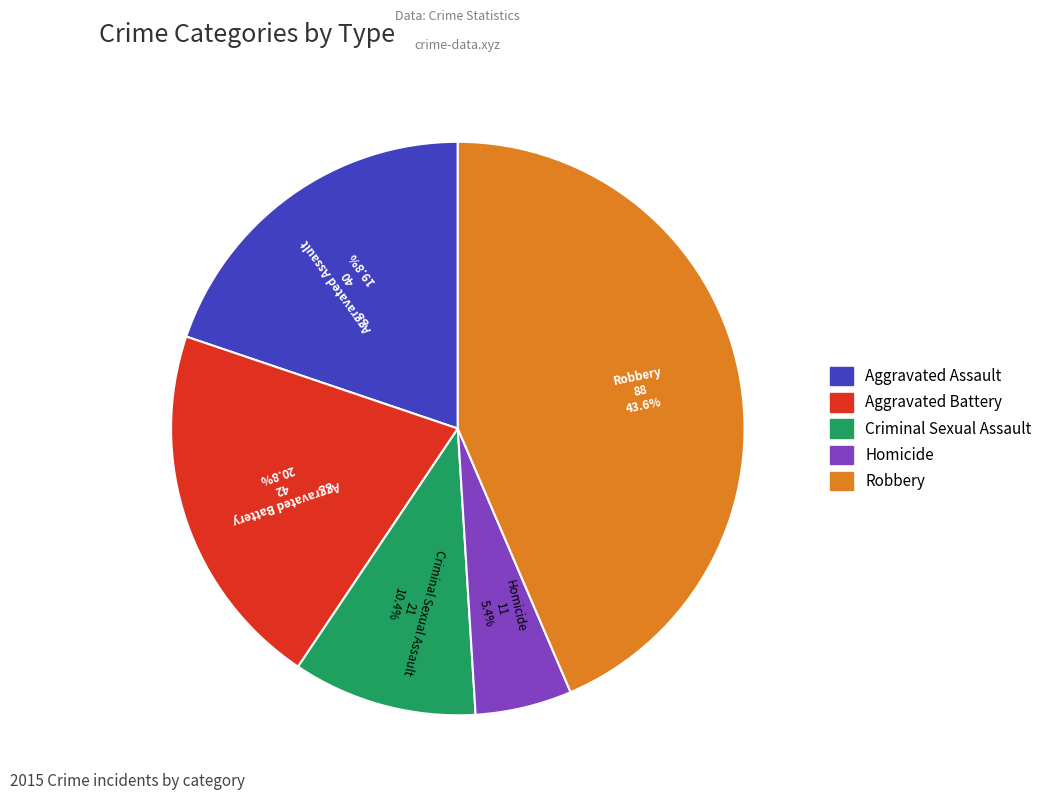

To the nearest percent, what percentage of the pie is Robbery?

44%